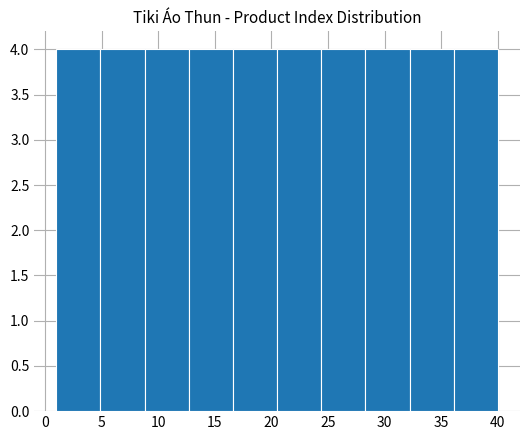

What is the height of the bar covering 4.9 to 8.8 on the x-axis? Neither the bar edges nor the heights are printed on the chart, so give them approximately, as read against the axes.

4